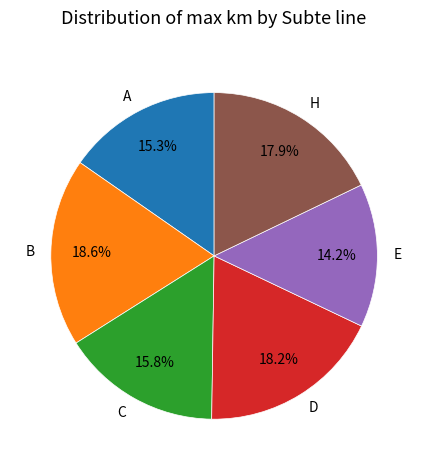

Which has a higher value, C or H?

H